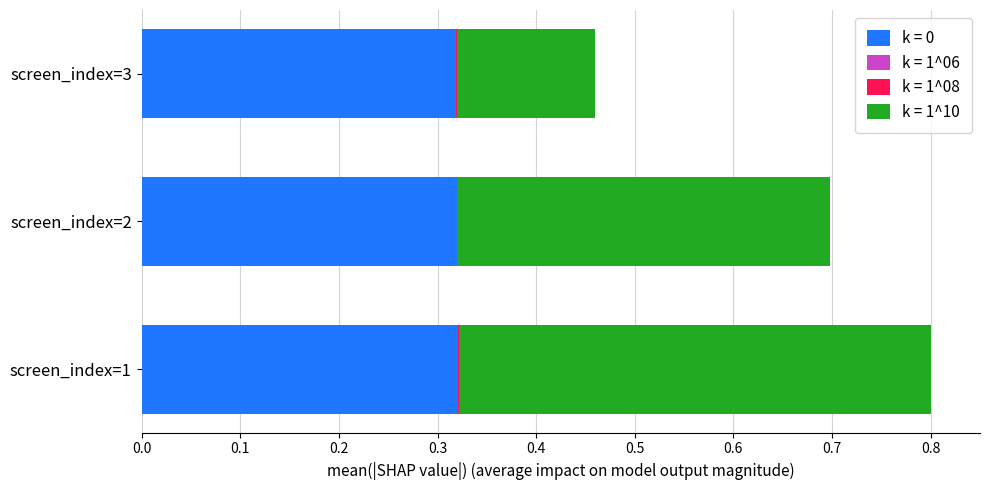

At which category is the sum across all series the highest?

screen_index=1